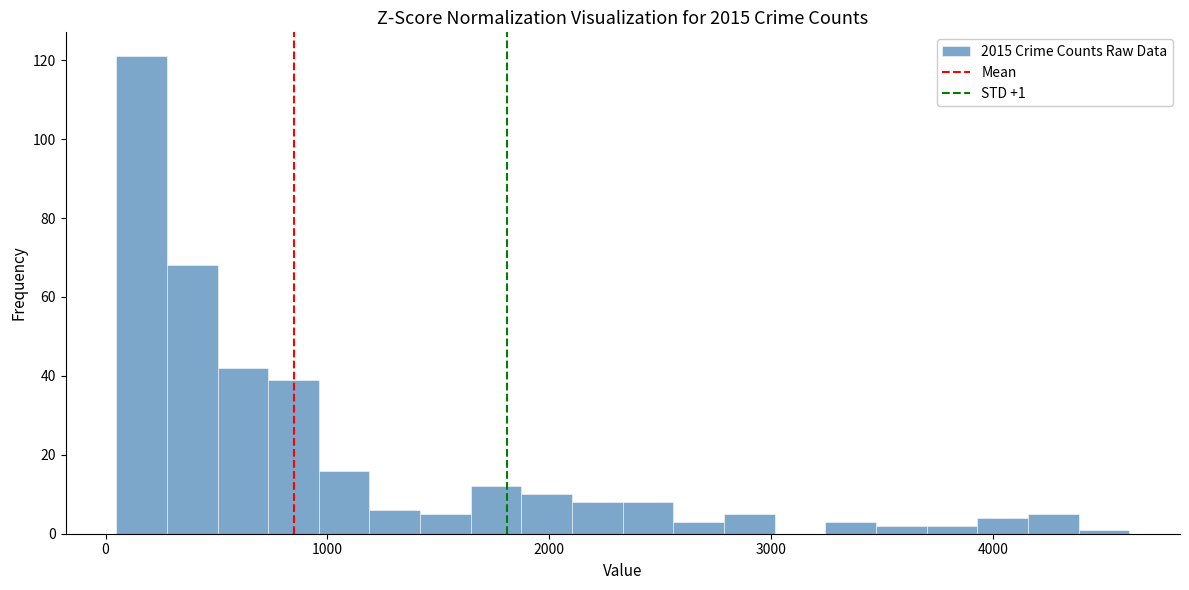

Read against the x-axis, roughly where is the centre of the tallest bar?

200